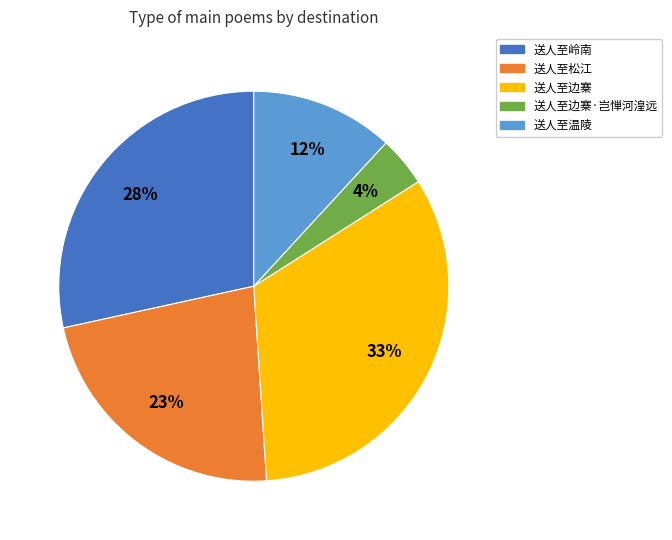

Is the sum of 送人至岭南 and 送人至边寨·岂惮河湟远 greater than half?

No